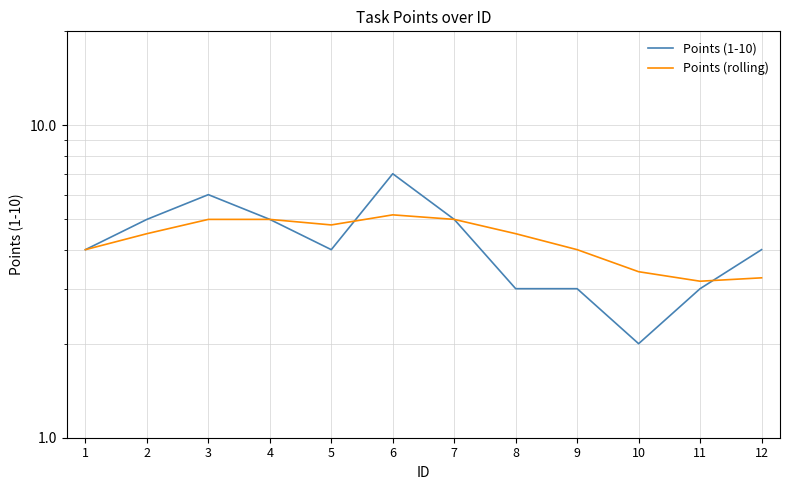

After their last crossing, which series has the higher values: Points (1-10) or Points (rolling)?

Points (1-10)